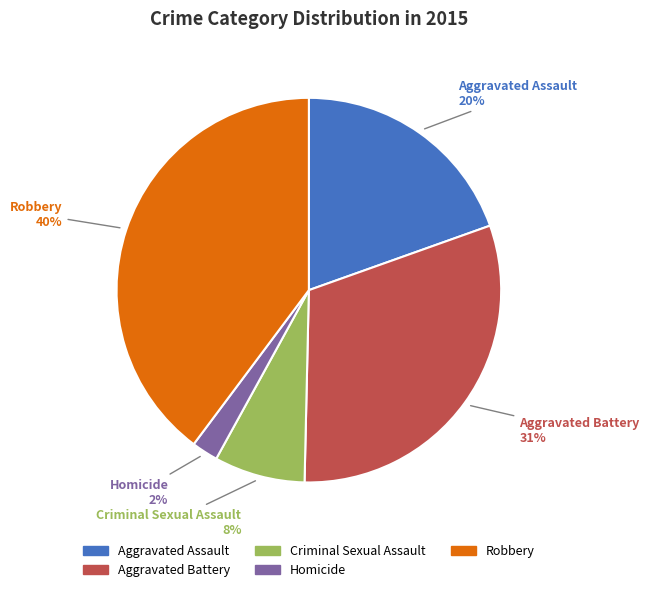

Rank the categories by value from highest to lowest.

Robbery, Aggravated Battery, Aggravated Assault, Criminal Sexual Assault, Homicide